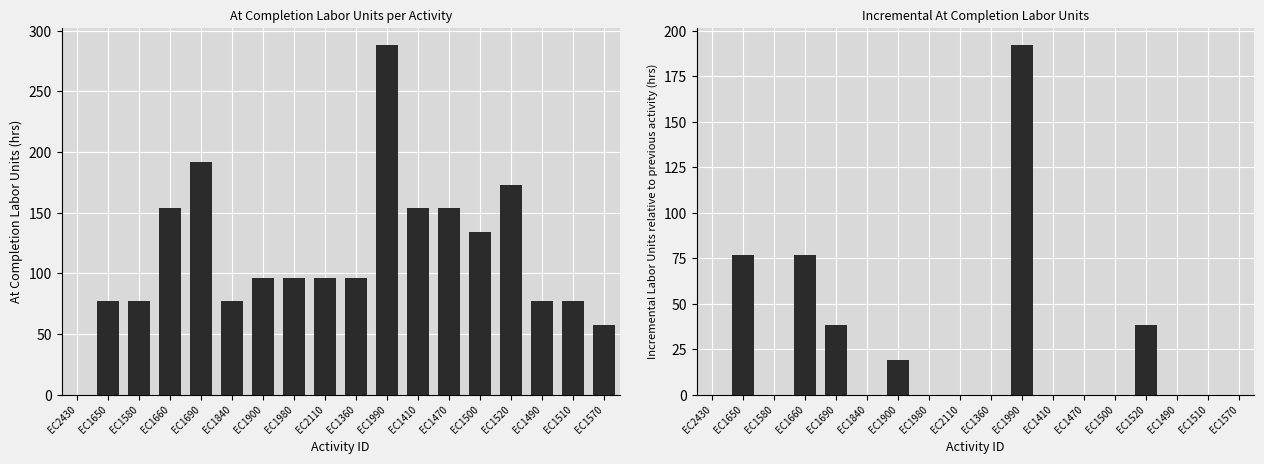

What position from the right is EC1360?

9